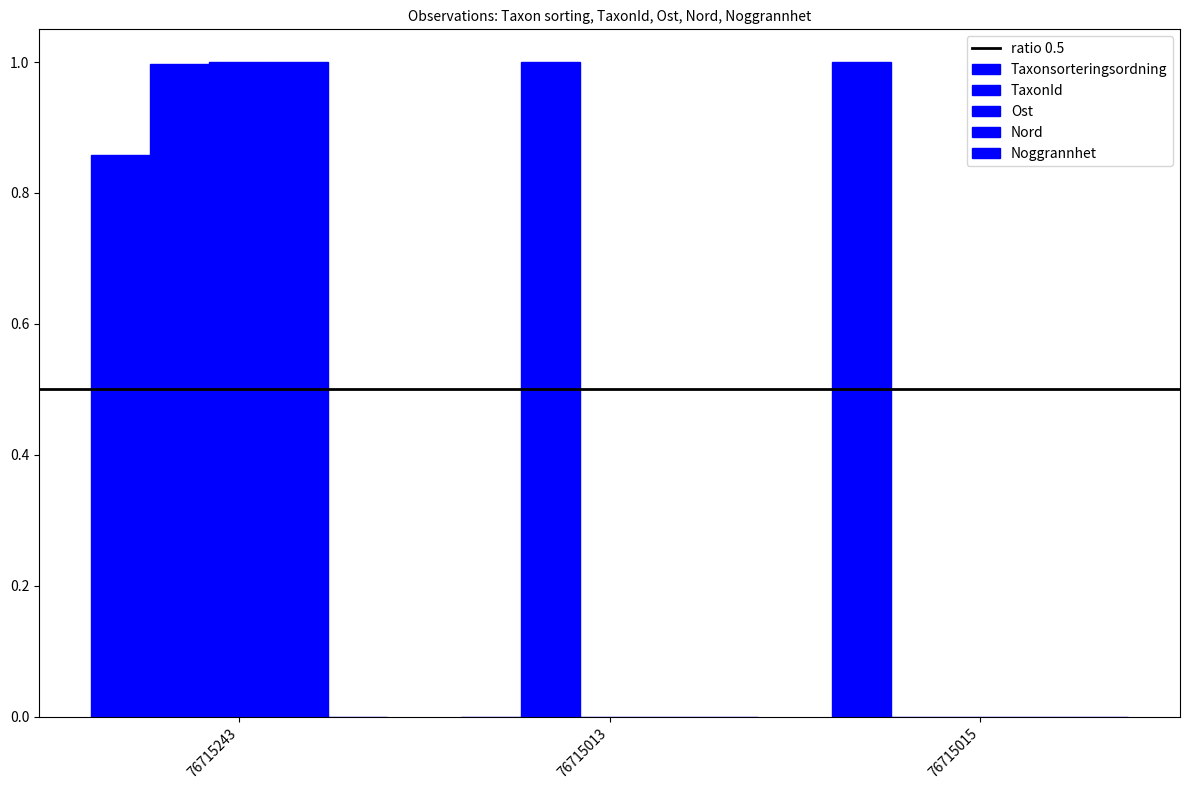

The TaxonId series shows 1.7 at 76715243. True or false?

False